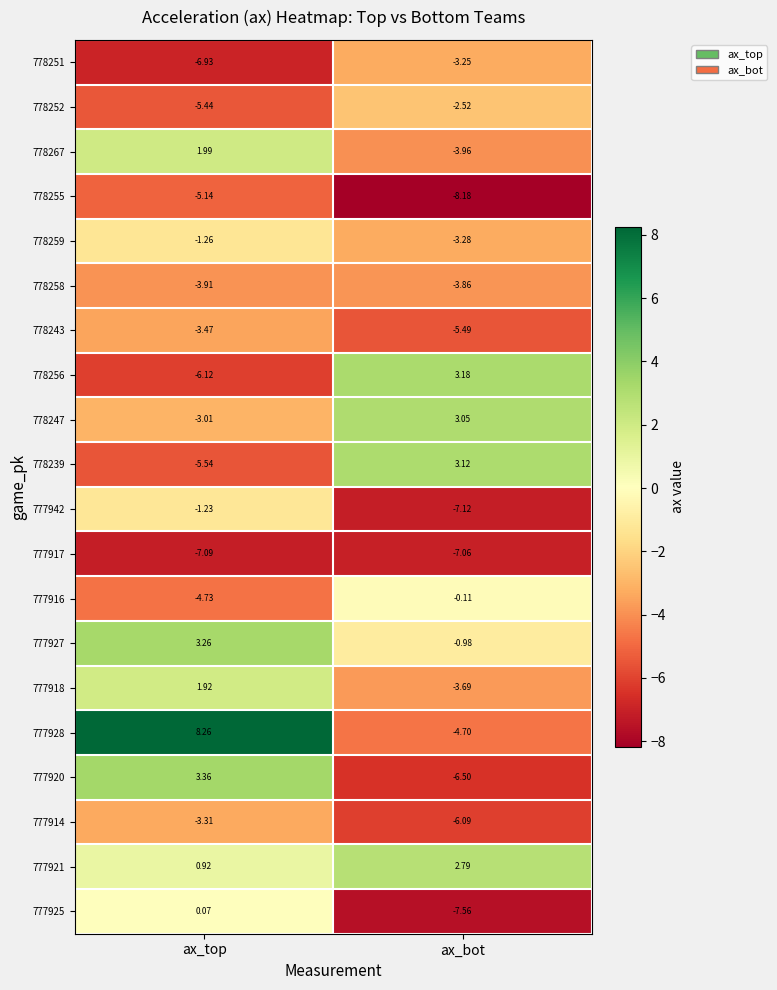

At which category is the sum across all series the highest?

ax_top